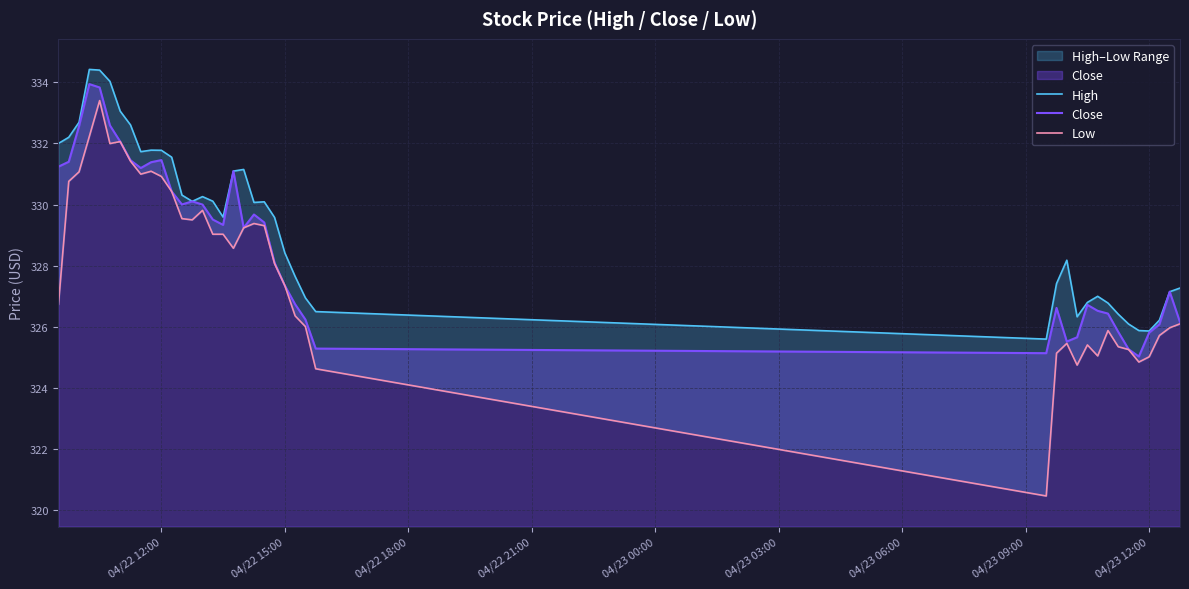

Rank the series by their average value, from highest to lowest.

High, Close, Low